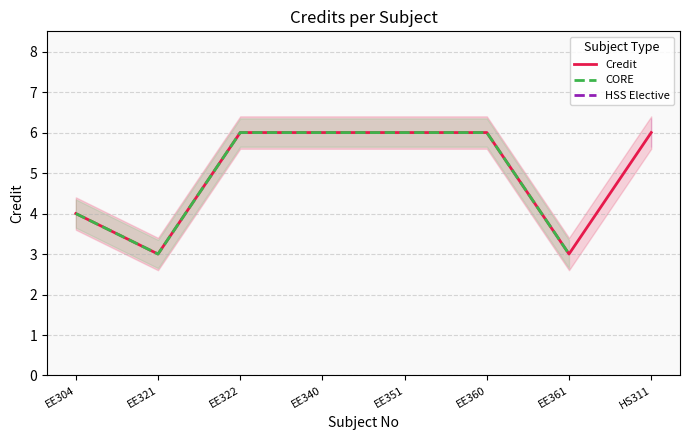

Does the chart display data point markers on the line(s)?

No